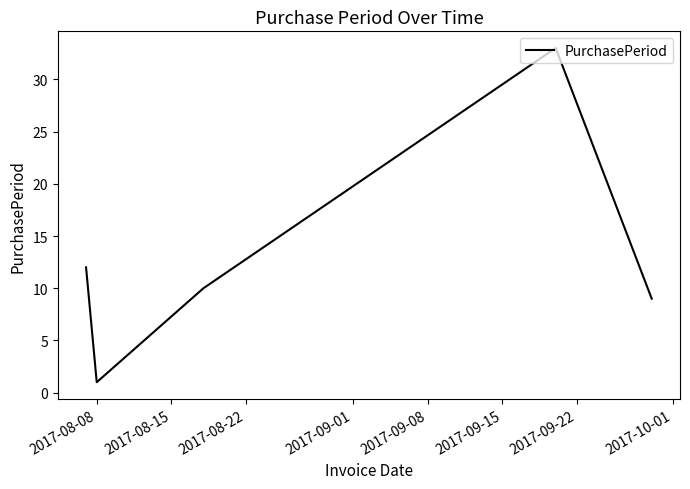

What is the greatest value displayed?

33